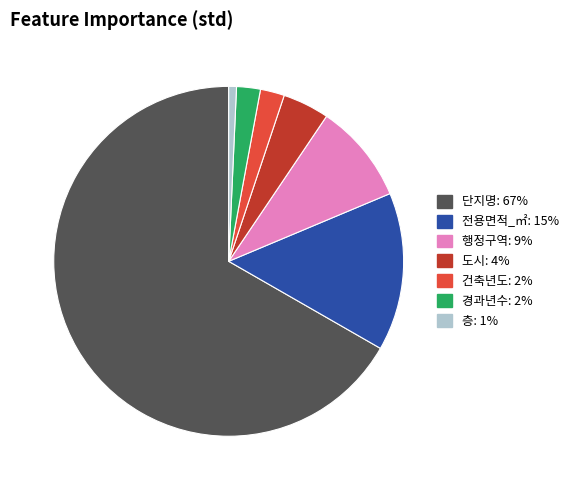

Combined, do 건축년도 and 행정구역 account for over 50%?

No